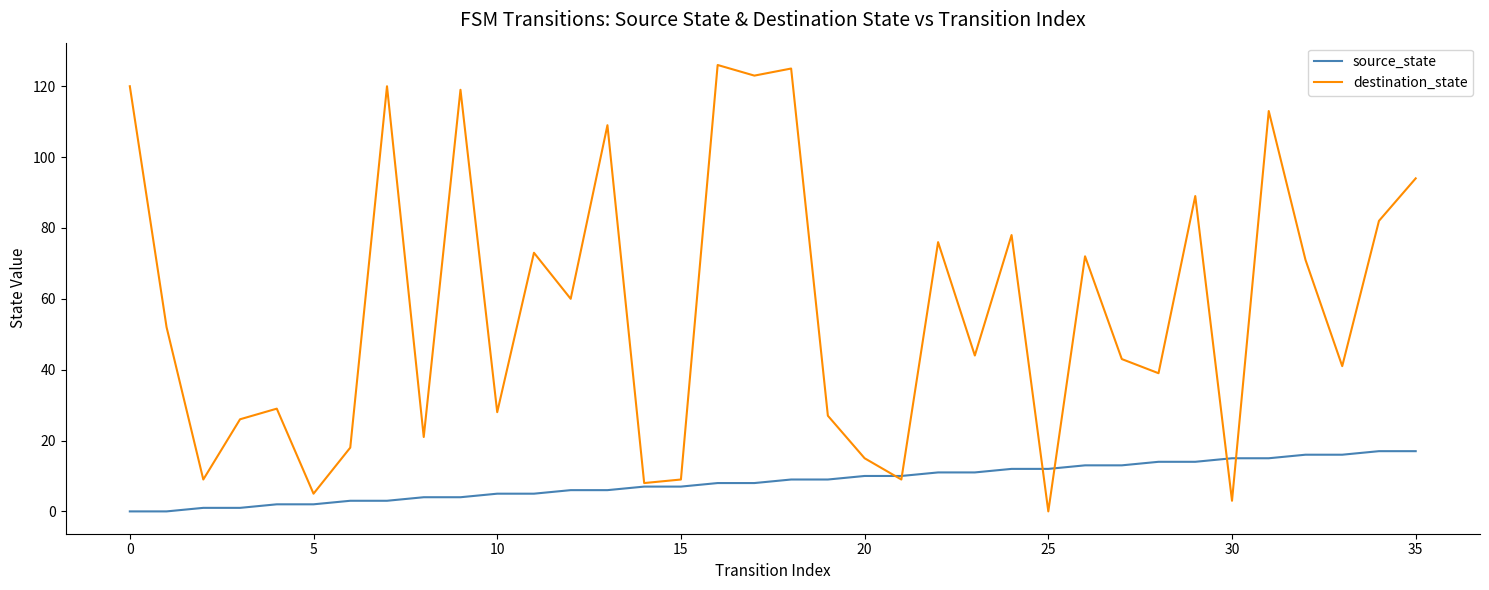

Rank the series by their maximum value, from highest to lowest.

destination_state, source_state